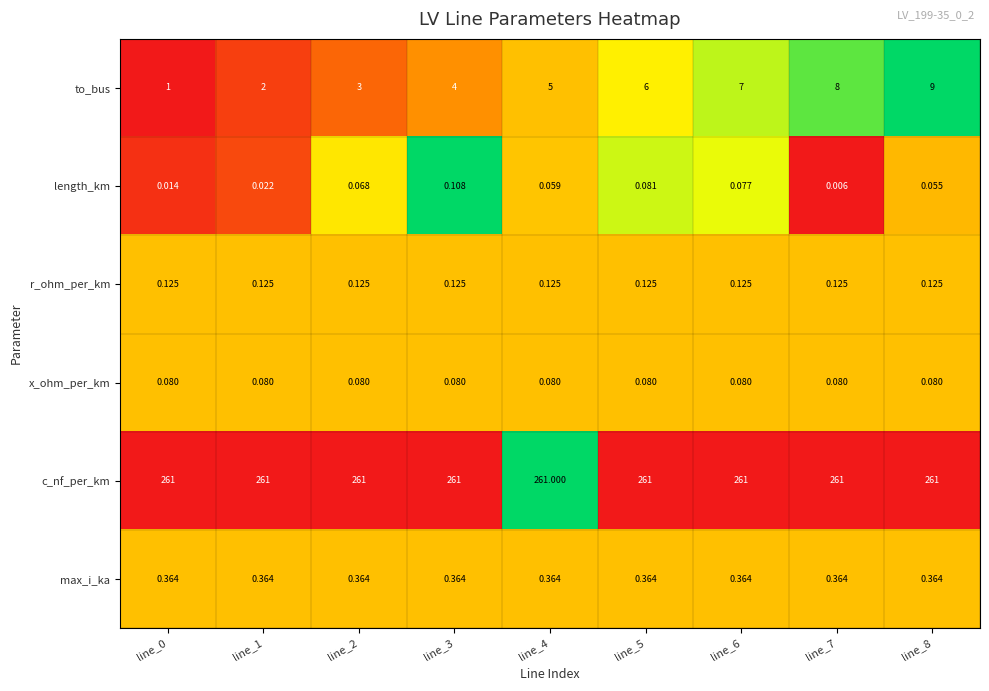

Between line_1 and line_8, which series saw the biggest shift?

to_bus